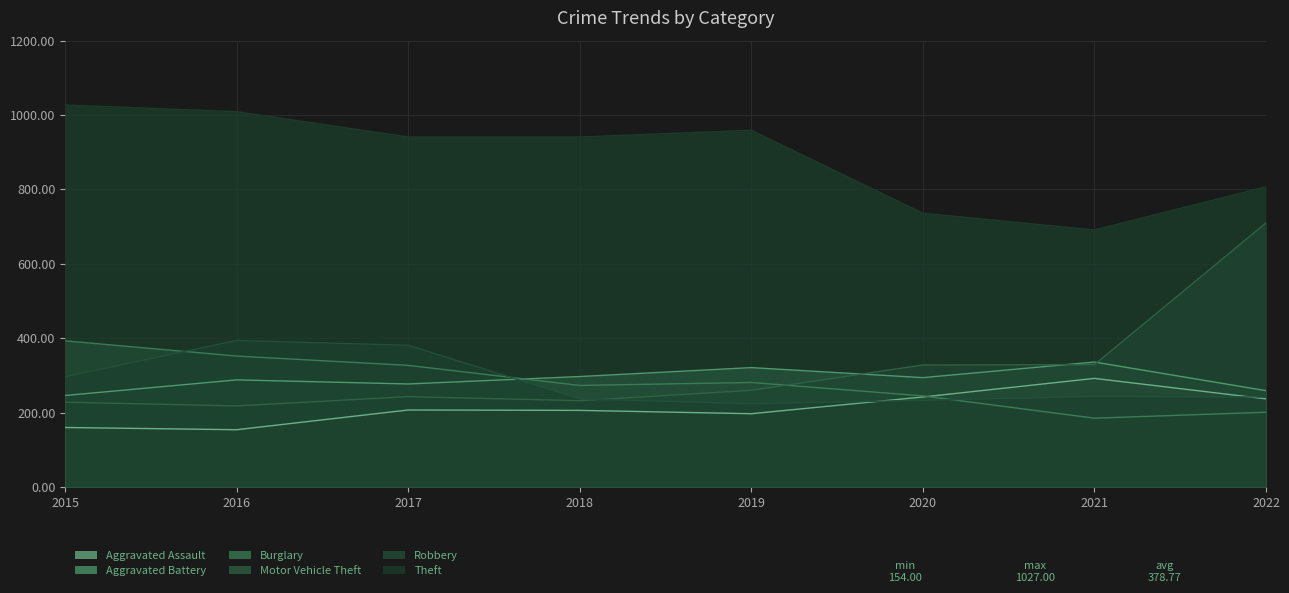

Between 2016 and 2018, which series saw the biggest shift?

Robbery